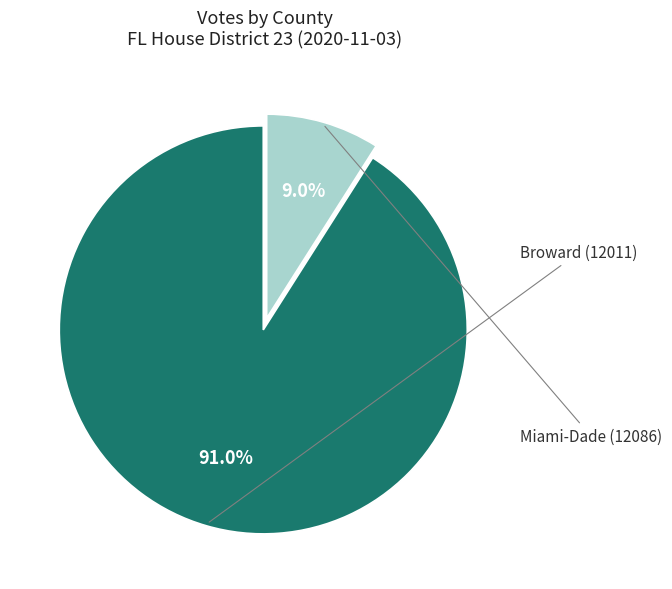

True or false: Broward (12011) accounts for 91% of the total.

True